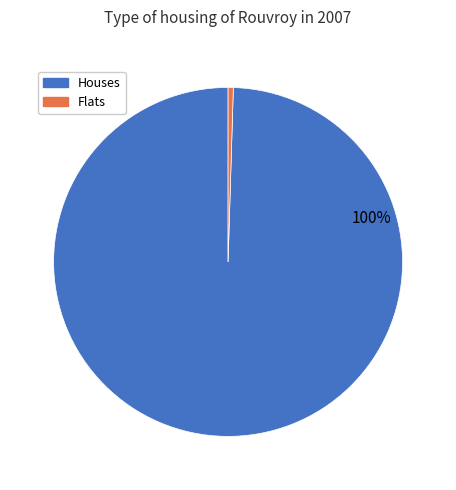

How many segments does this pie chart have?

2